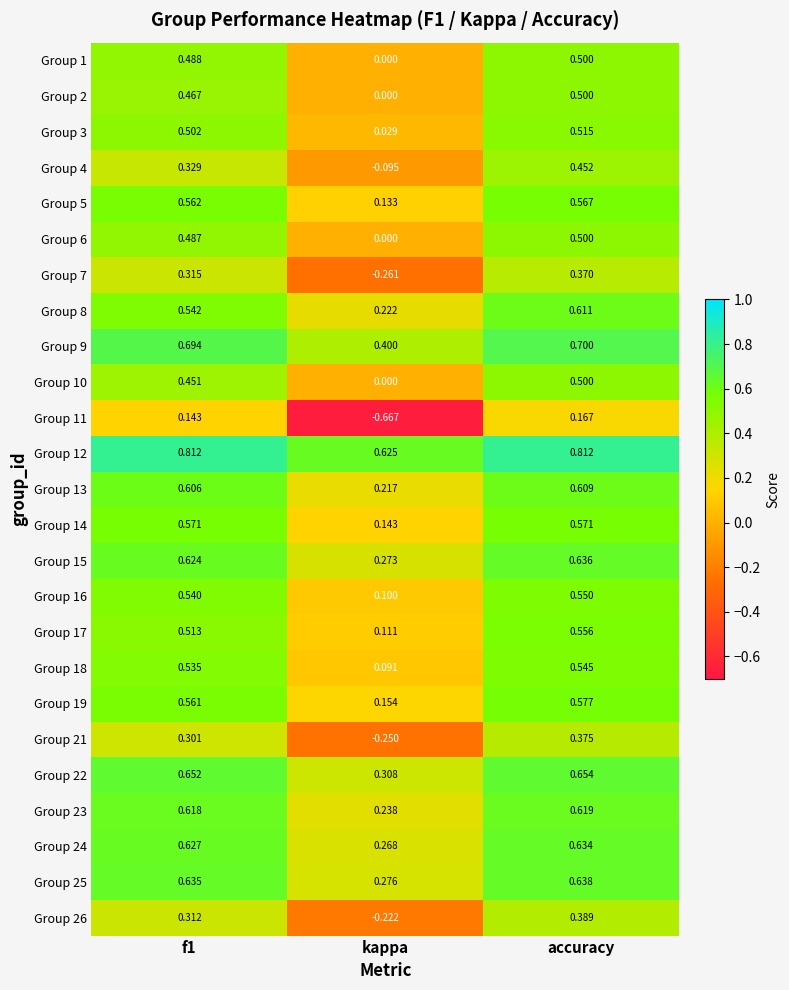

How many categories are shown in the chart?

3